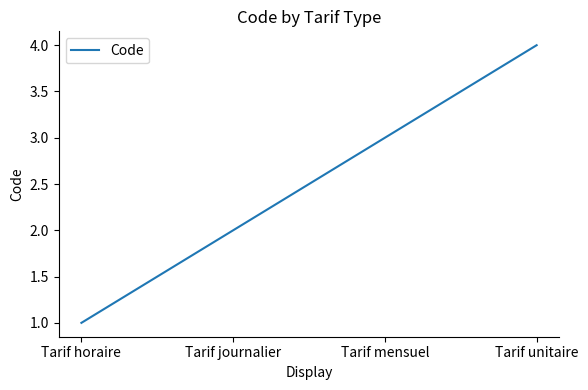

What position from the right is Tarif journalier?

3